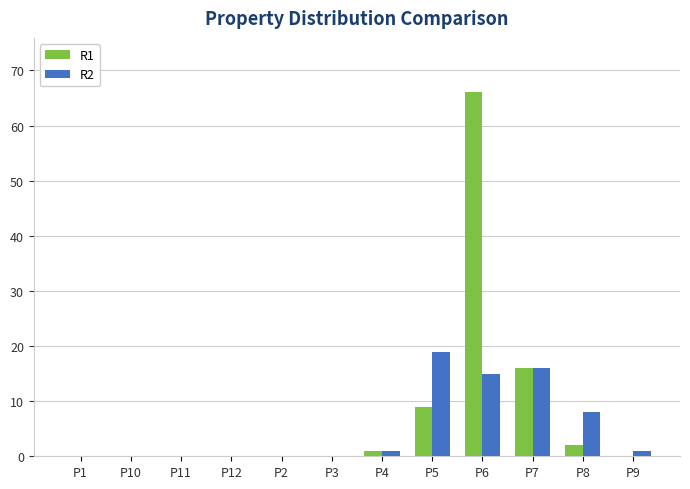

At which label does R1 reach its peak?

P6